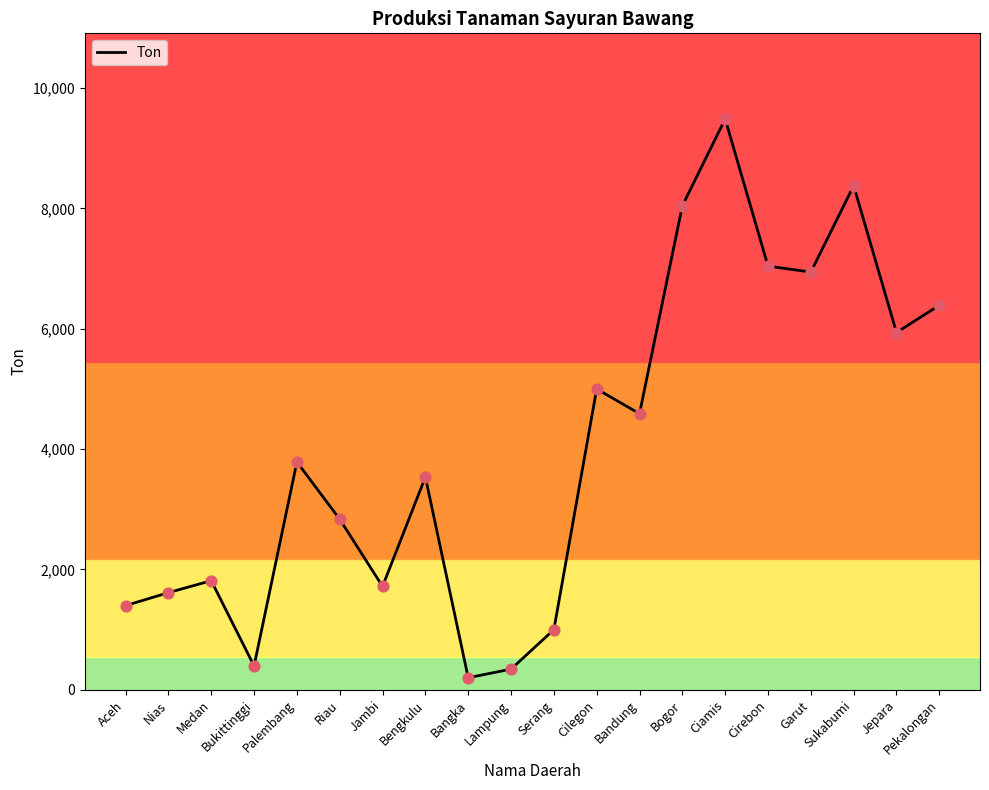

Which has a higher value, Bandung or Bengkulu?

Bandung